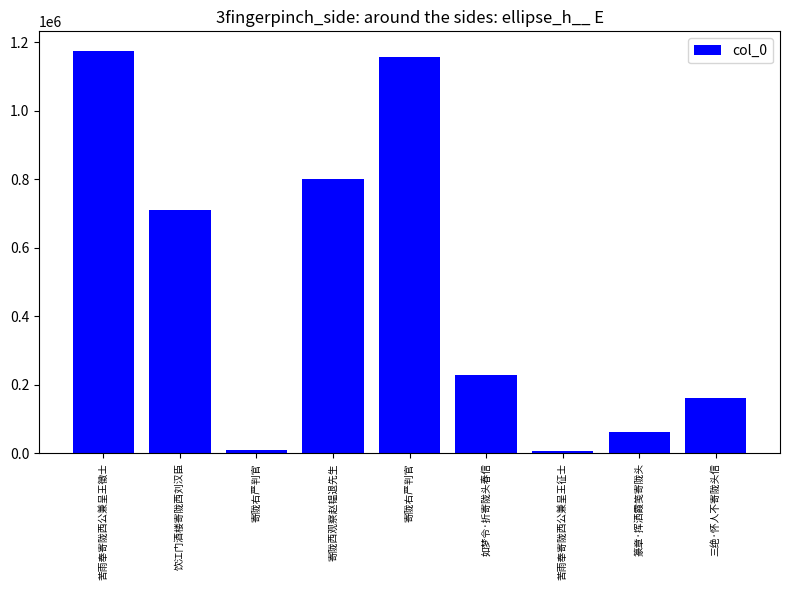

Reading left to right, what are all the values shown in this chart?

苦雨奉寄陇西公兼呈王徵士=1173788	饮江门酒楼寄陇西刘汉臣=711457	寄陇右严判官=10034	寄陇西观察赵韫退先生=800424	寄陇右严判官=1158497	如梦令·折寄陇头春信=229653	苦雨奉寄陇西公兼呈王征士=7196	篆章·挥洒霞笺寄陇头=62564	三绝·怀人不寄陇头信=161021